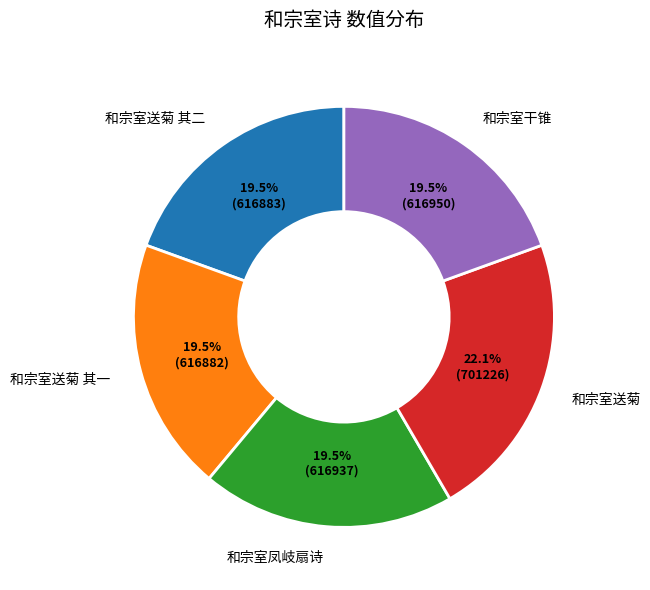

Does 和宗室送菊 其一 account for over 50% of the chart?

No